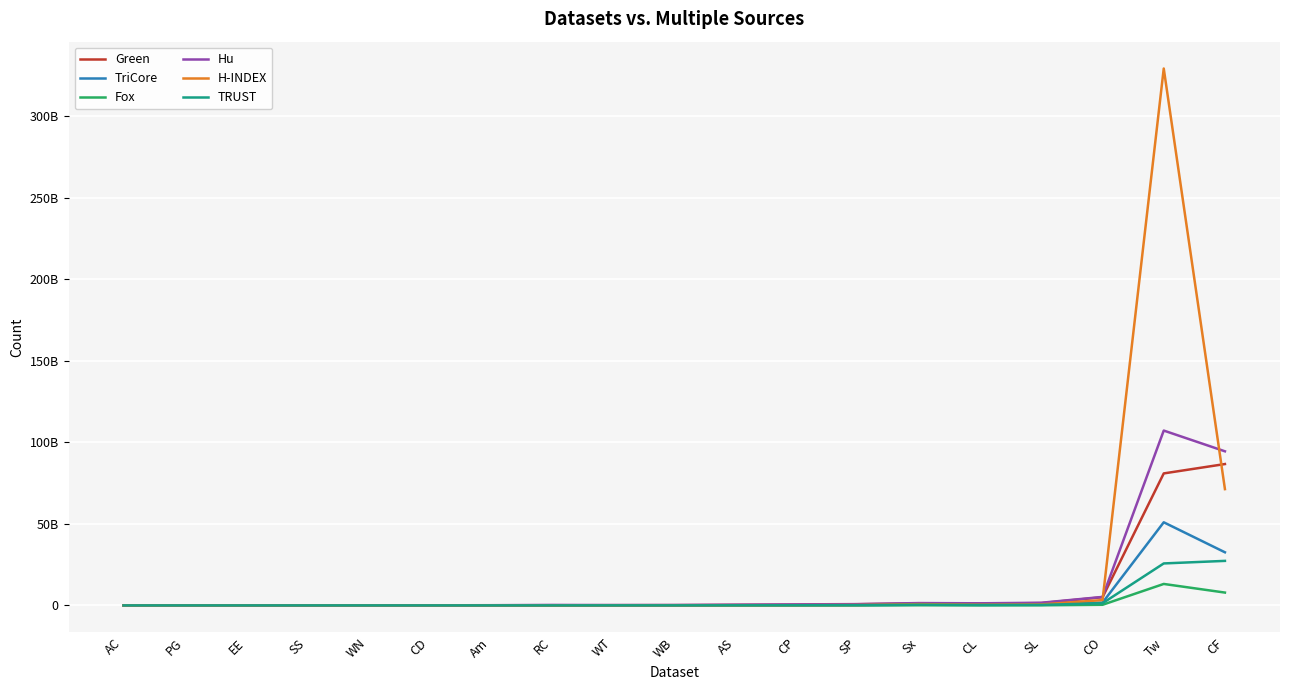

Does the chart have visible grid lines?

Yes